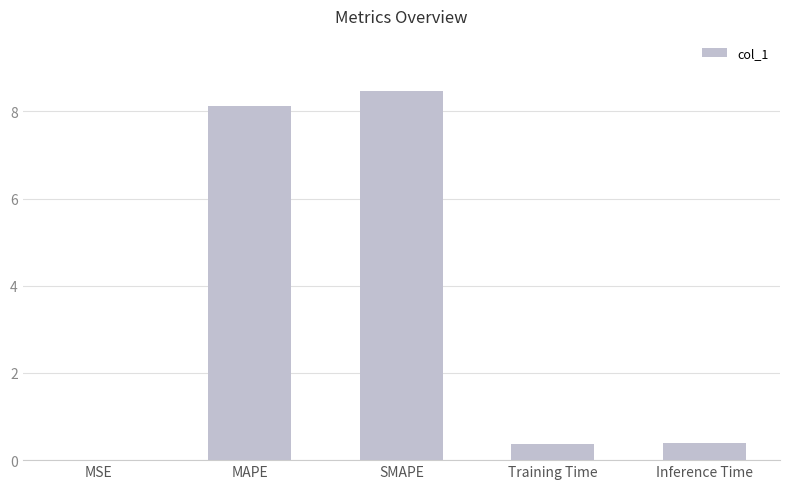

What is the change in value from MSE to SMAPE?

+8.5